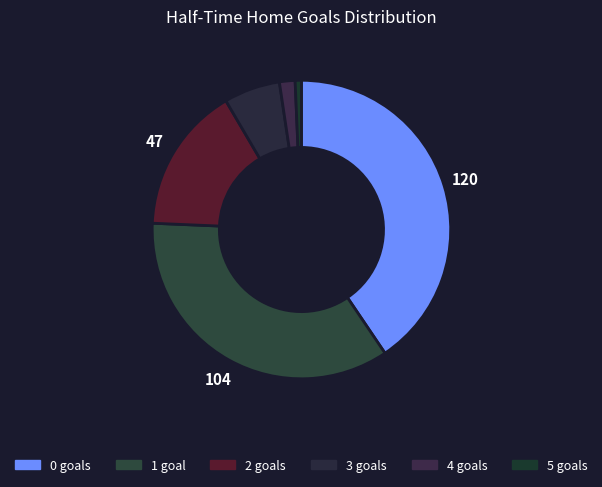

Do 2 and 4 together represent more than half of the pie?

No